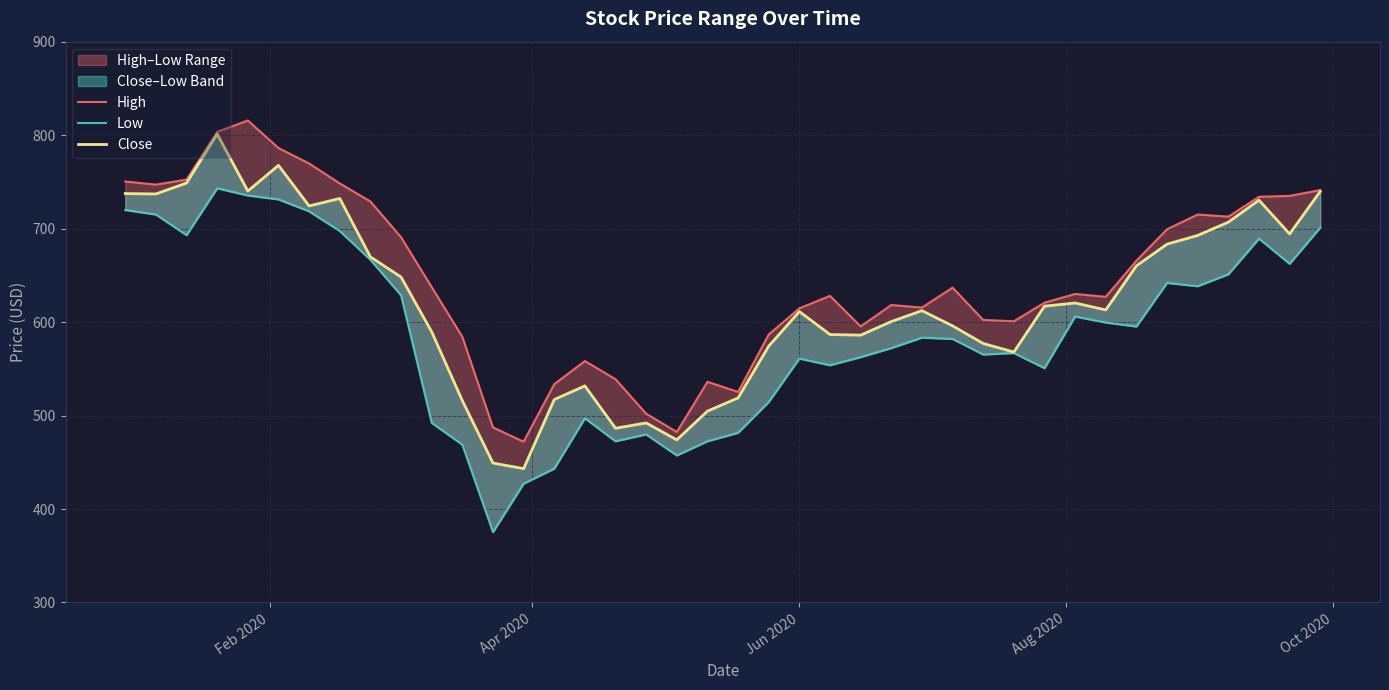

Reading right to left, transcribe all the data shown in this chart.

High: 741.2	735.0	734.0	712.8	715.1	699.3	665.7	627.0	630.1	620.8	600.9	602.3	636.8	615.5	618.3	595.4	628.1	614.7	586.7	525.3	536.1	482.4	501.9	538.9	558.3	533.6	472.0	487.3	584.3	637.4	690.8	729.0	748.3	769.7	786.2	815.7	803.5	752.4	747.1	750.4
Low: 701.0	662.3	689.3	651.1	638.3	641.9	595.2	599.5	605.9	550.7	566.9	565.3	582.0	583.3	572.1	562.5	553.8	561.0	514.5	481.6	472.5	457.3	479.8	472.5	497.1	443.2	427.1	375.3	468.8	492.2	628.6	666.7	697.4	718.4	731.2	735.4	743.1	693.0	715.0	719.9
Close: 739.8	694.3	730.4	706.9	692.7	683.4	660.2	613.0	620.4	617.0	567.9	577.1	595.9	612.2	600.5	586.0	586.7	611.3	574.3	518.9	504.7	474.0	492.1	486.4	531.7	517.1	443.2	449.2	516.0	589.6	648.2	669.8	732.3	724.2	767.7	740.1	801.2	748.8	737.1	737.5